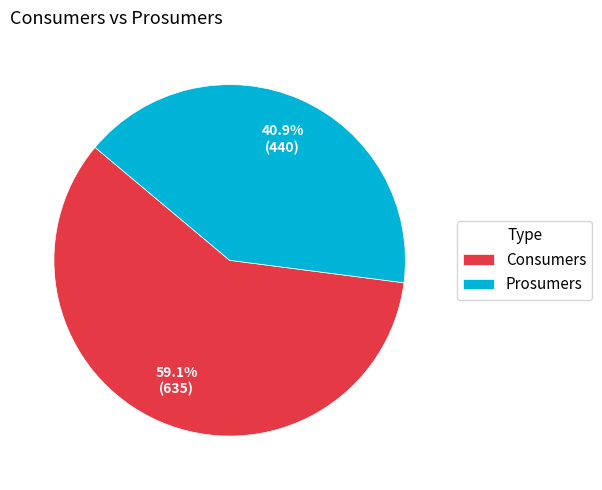

True or false: Consumers accounts for 51% of the total.

False